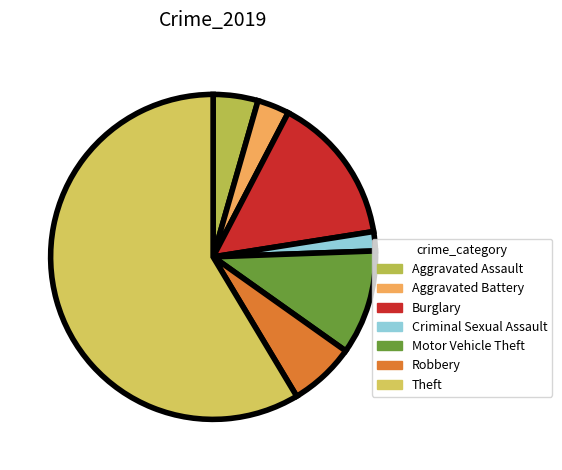

What is the largest slice in the pie chart?

Theft